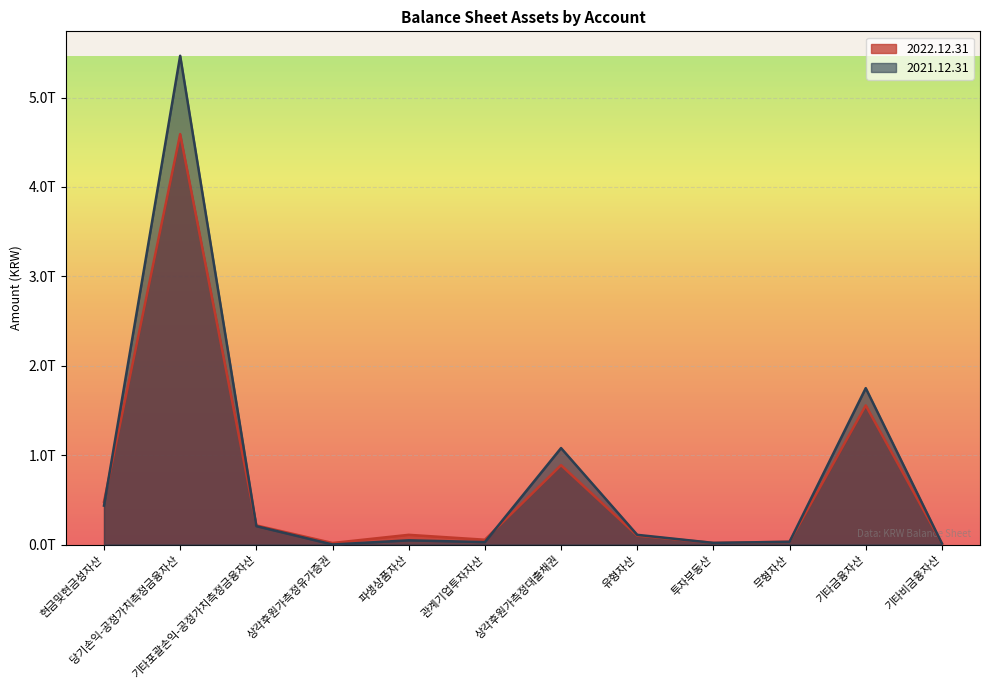

True or false: 2021.12.31 and 2022.12.31 intersect in this chart.

True